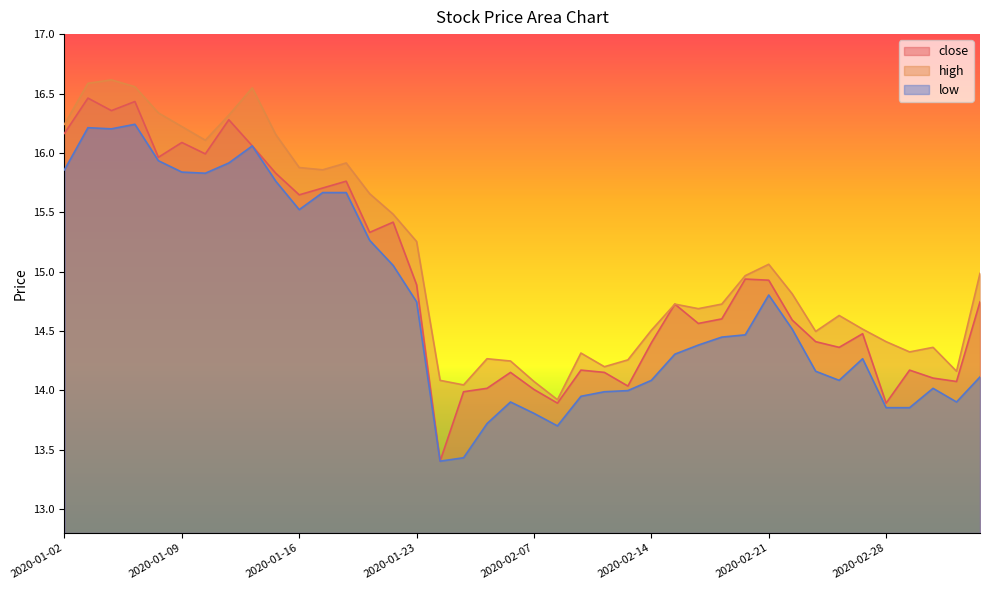

True or false: high and close intersect in this chart.

False